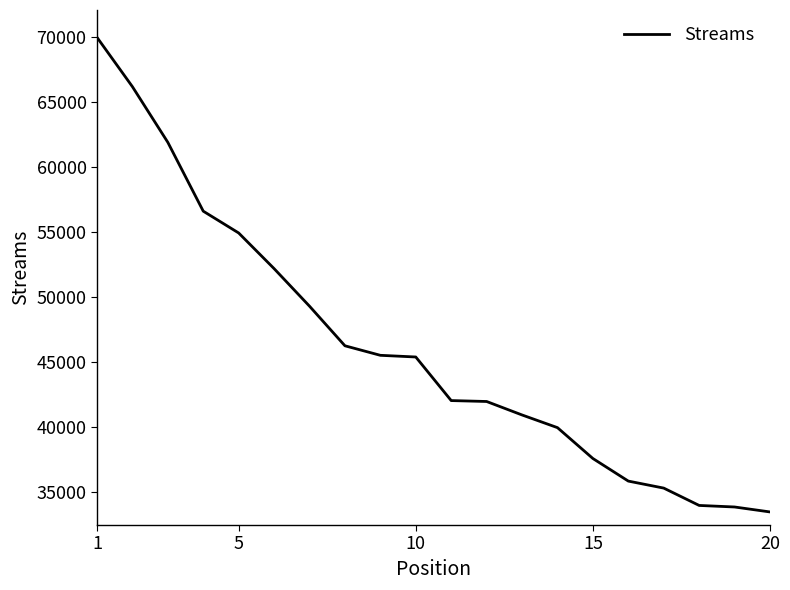

What is the smallest value displayed?

33494